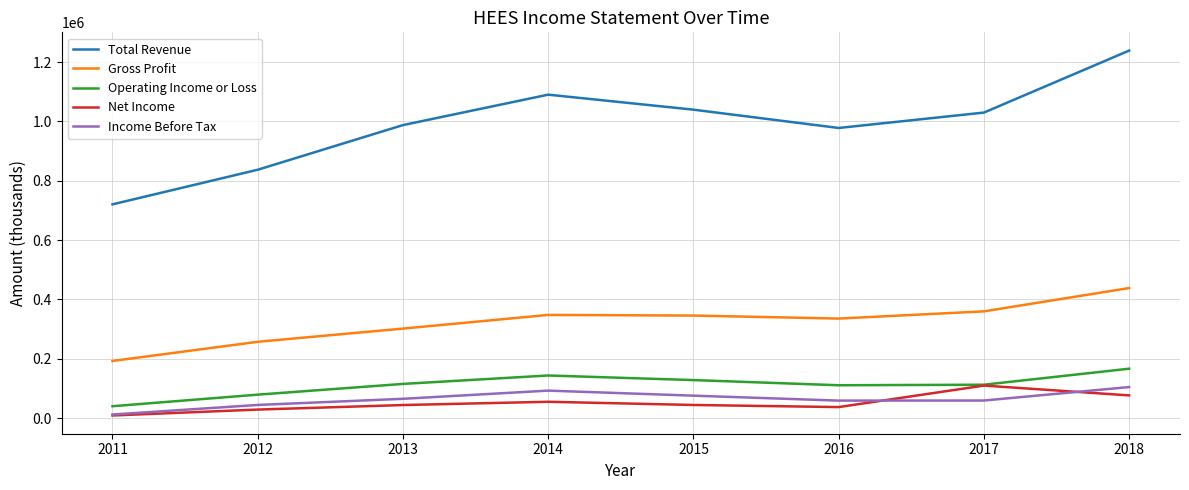

Where does the Net Income series first go above 44300?

2014